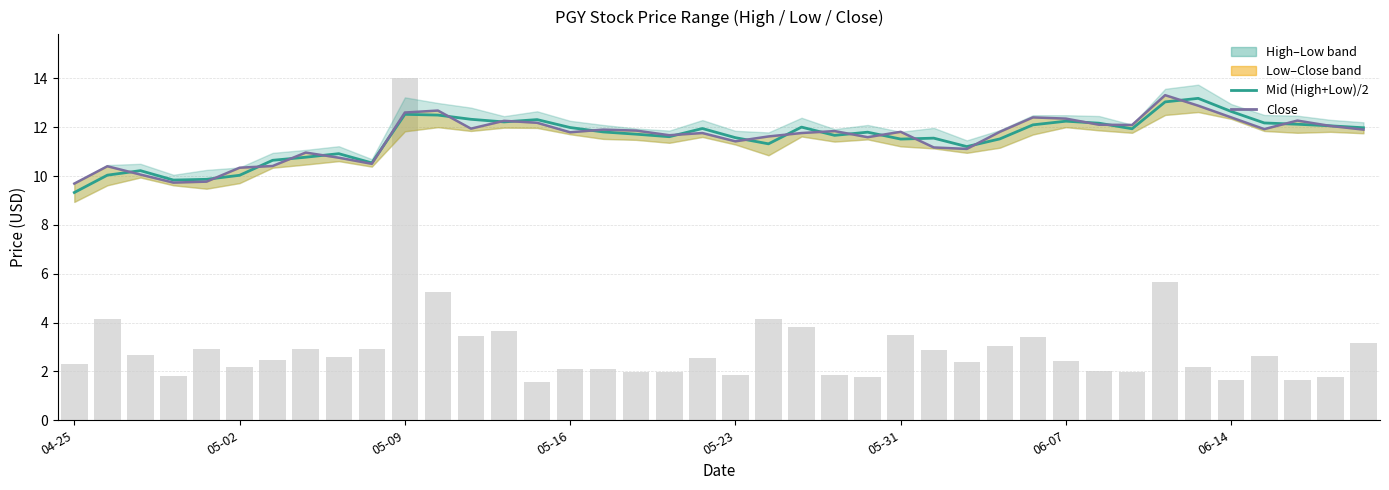

What is the minimum value shown in the chart?

9.3